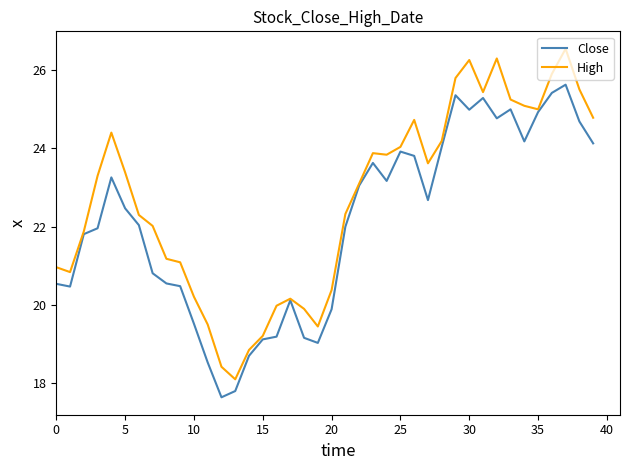

Which series has the largest total across all categories?

High